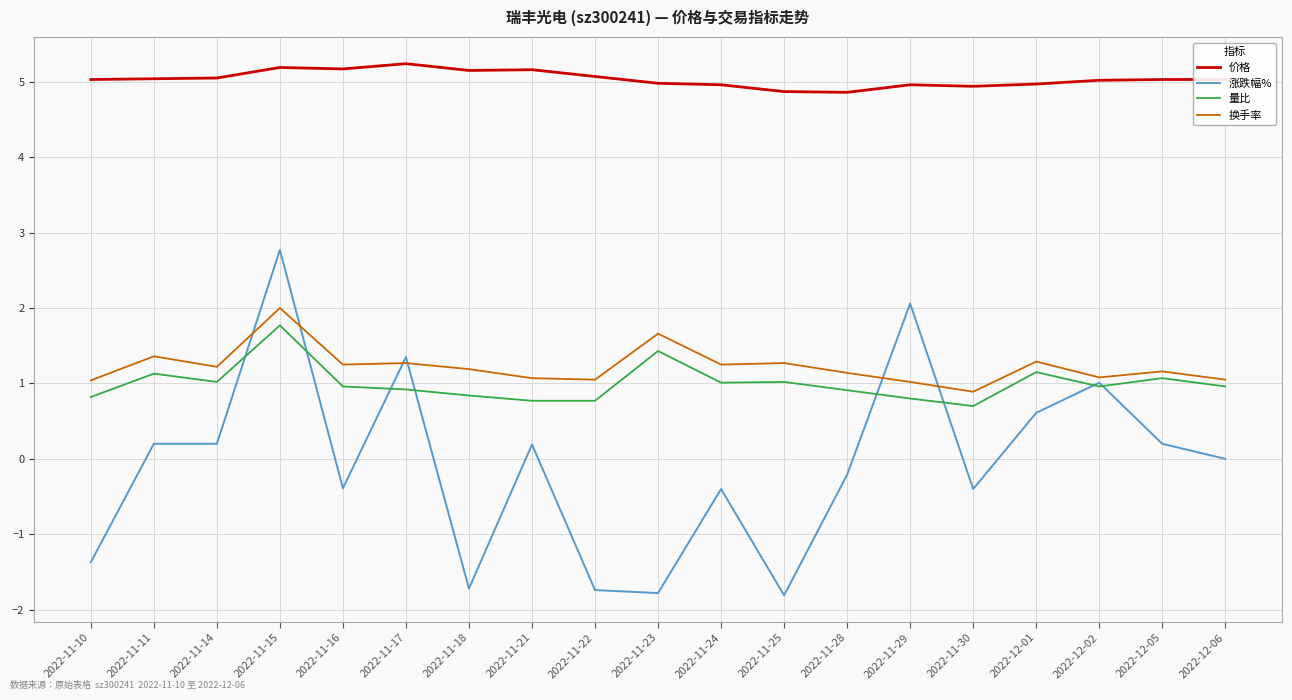

What is the sum of all 量比 values?

19.0